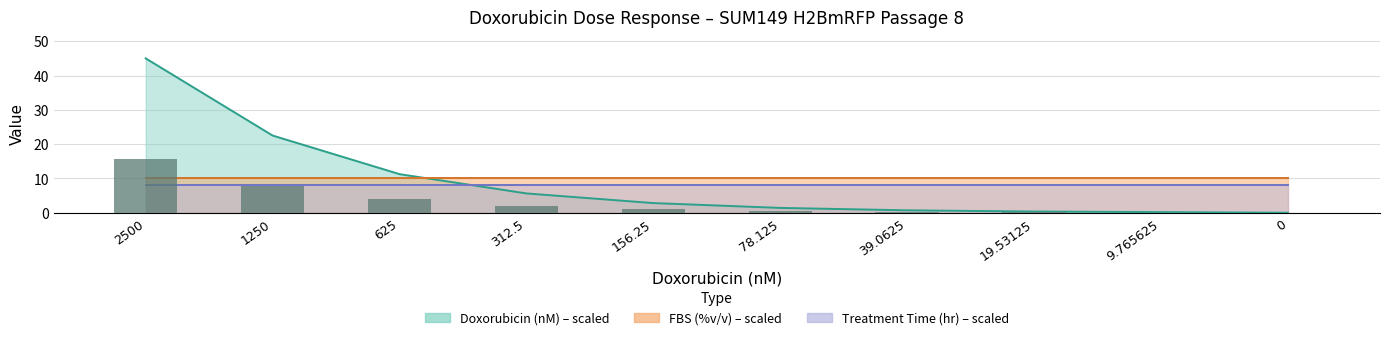

How many categories are shown in the chart?

10